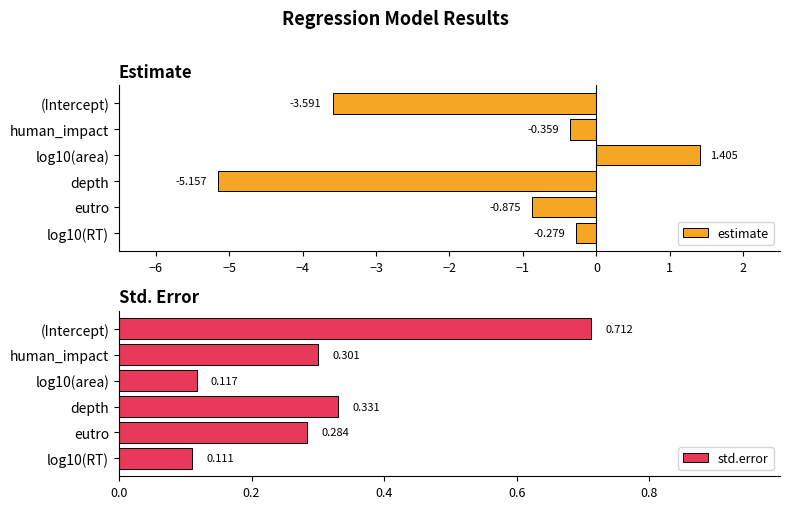

List the series in order of their overall mean, lowest first.

estimate, std.error